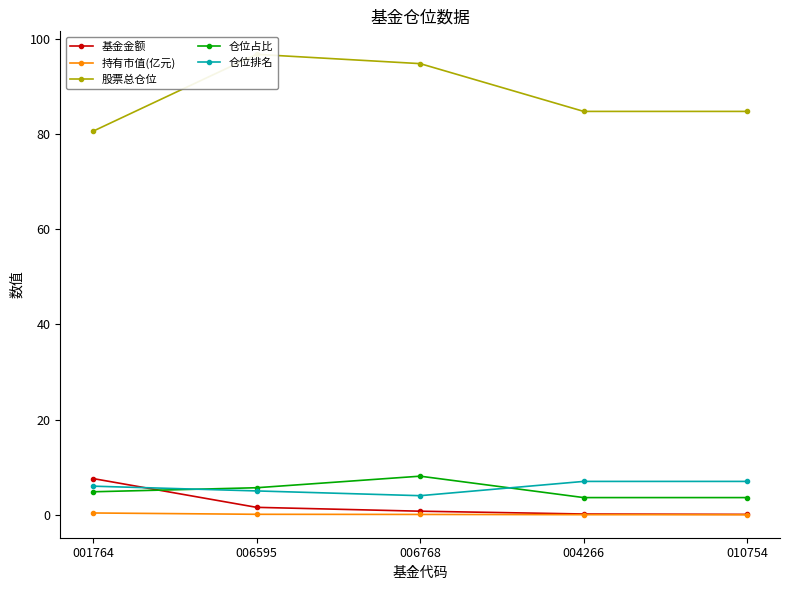

What is the label of the 5th point from the left?

010754